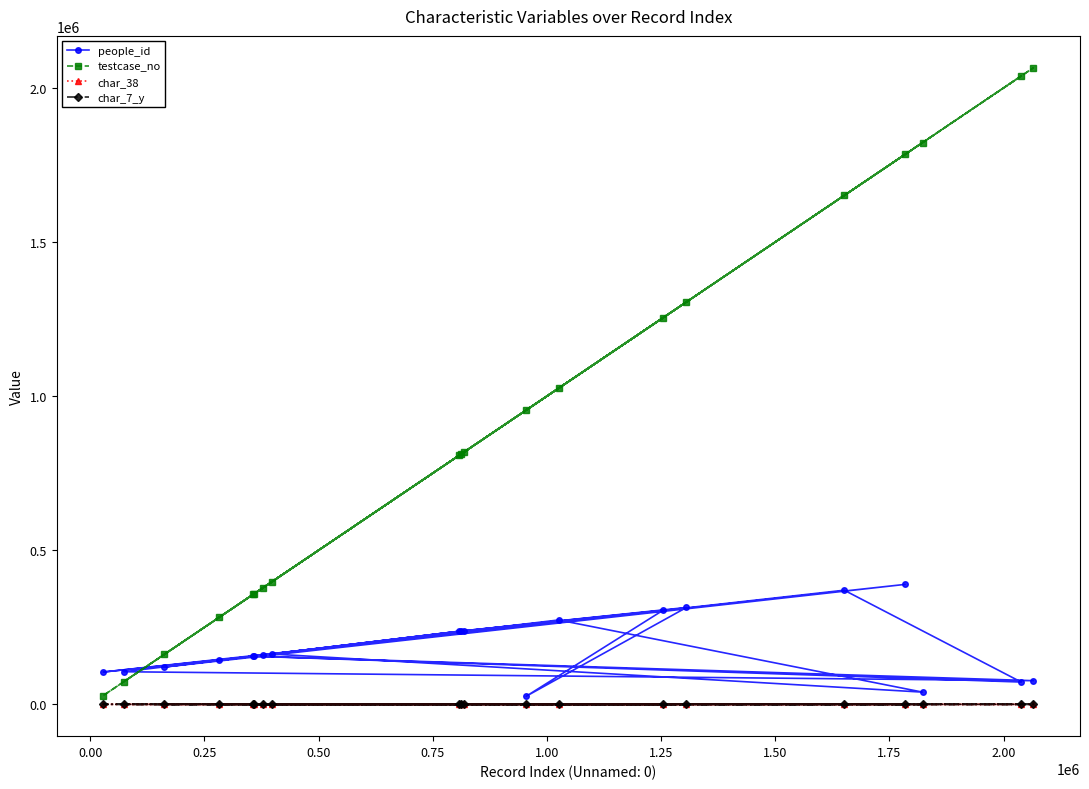

How many values in the people_id series exceed 159952?

9